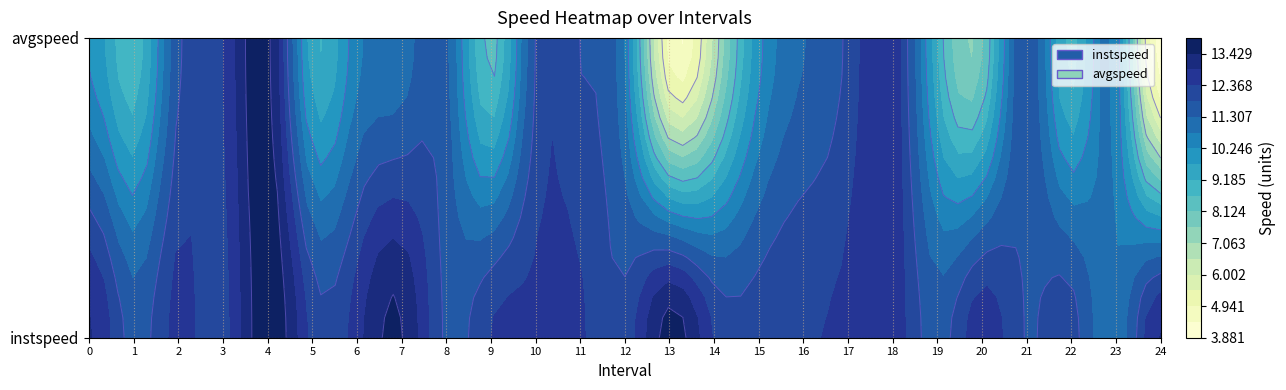

What is the maximum value shown in the chart?

14.0